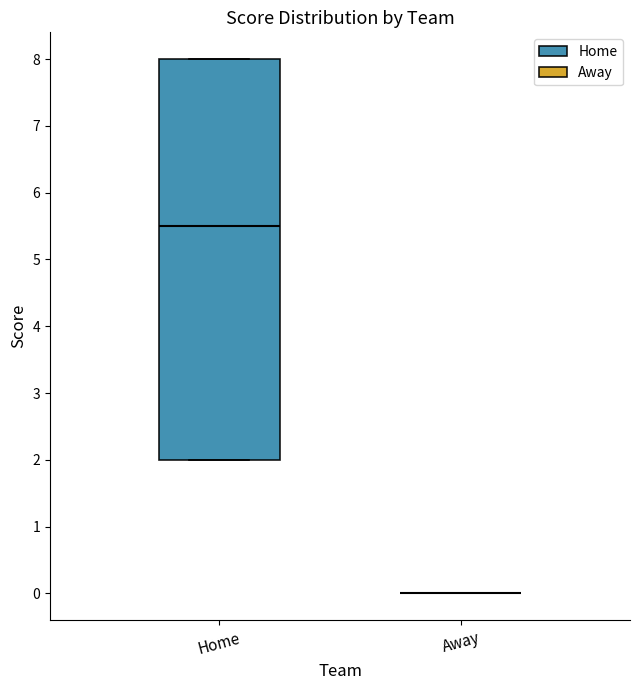

Where does the median line of the box for Home sit on the y-axis? The values are not printed on the chart, so give them approximately, as read against the axis.

5.5